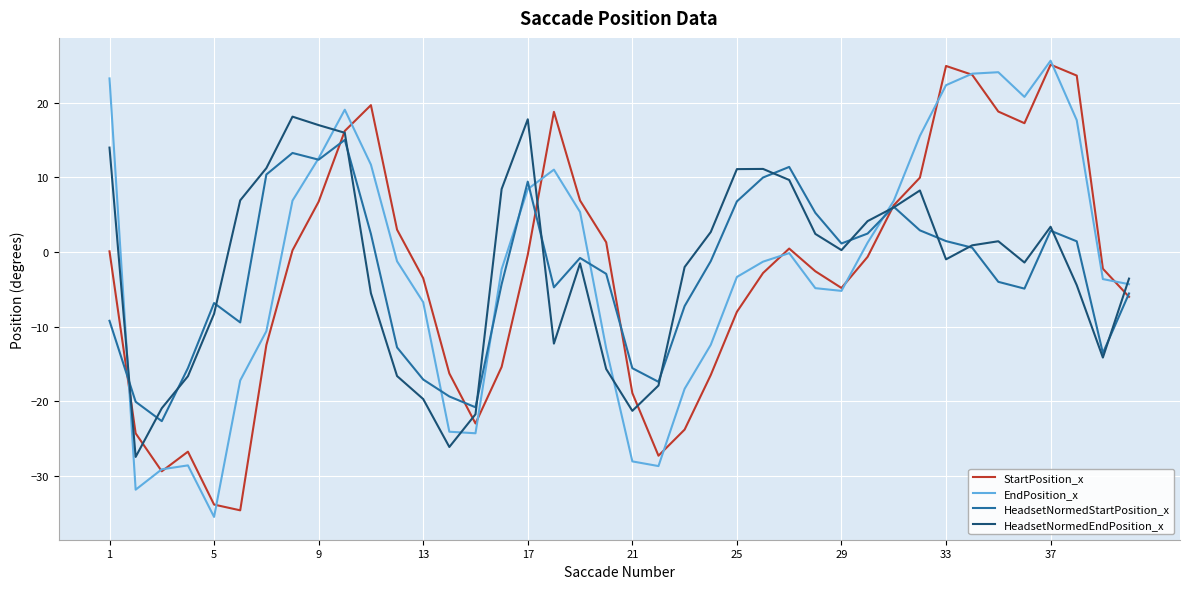

What is the minimum value for EndPosition_x?

-35.5